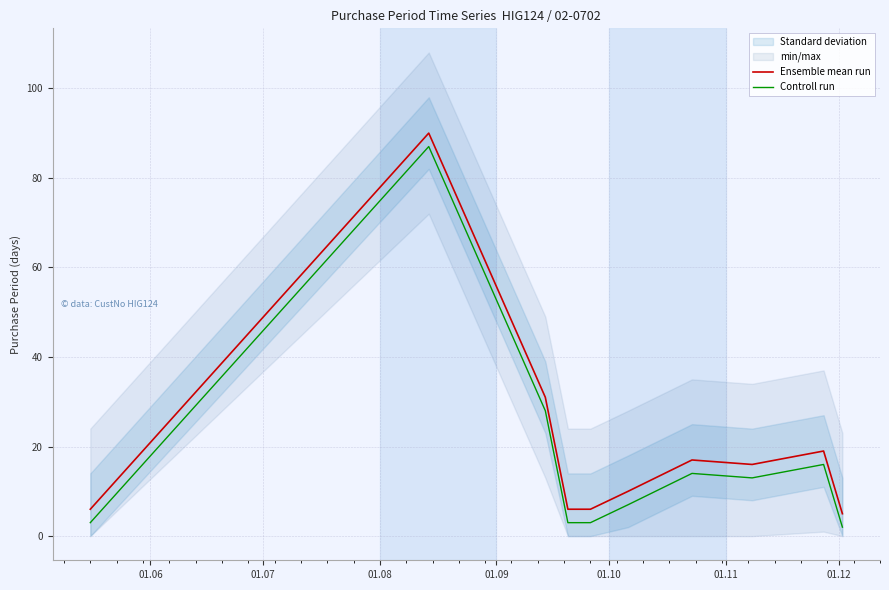

Rank the series by their average value, from highest to lowest.

Ensemble mean run, Controll run